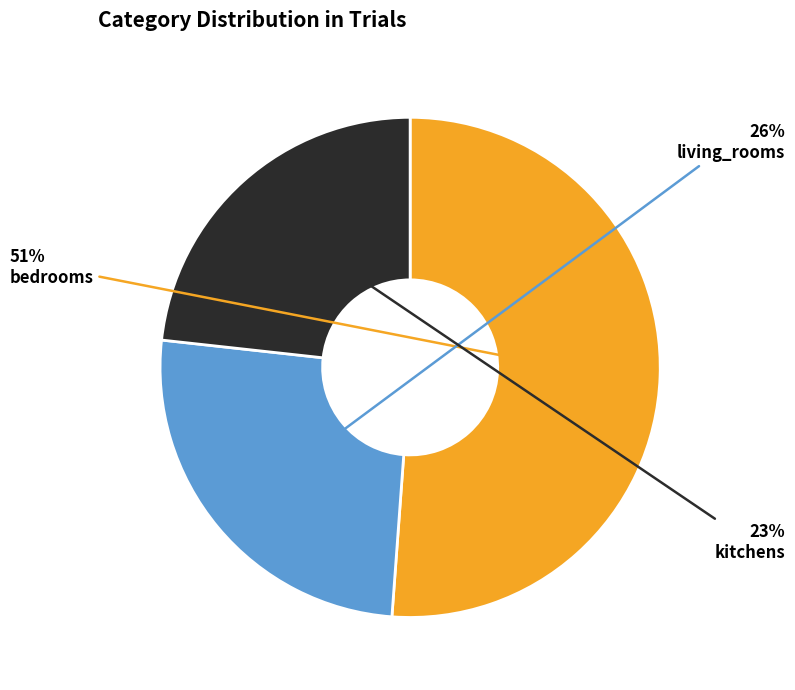

To the nearest percent, what percentage of the pie is living_rooms?

26%